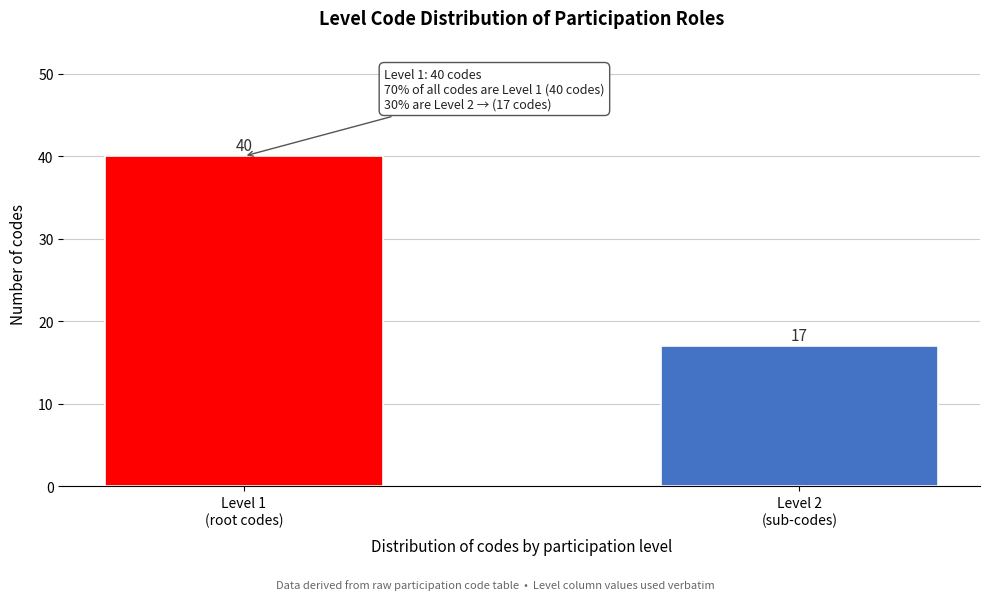

Reading right to left, what are all the values shown in this chart?

17	40